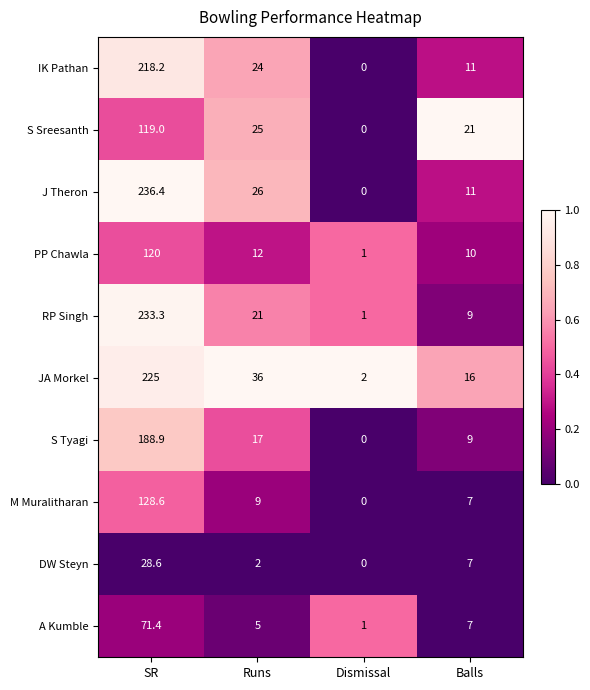

Which series has the largest range (max minus min)?

J Theron